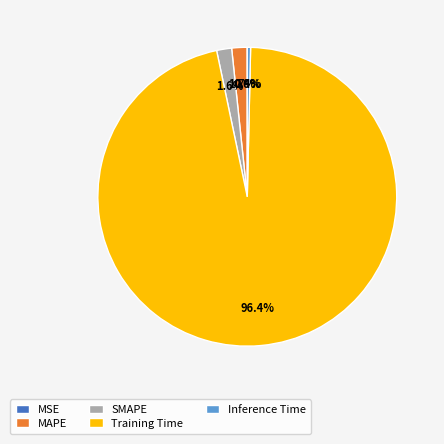

Which category accounts for the majority?

Training Time